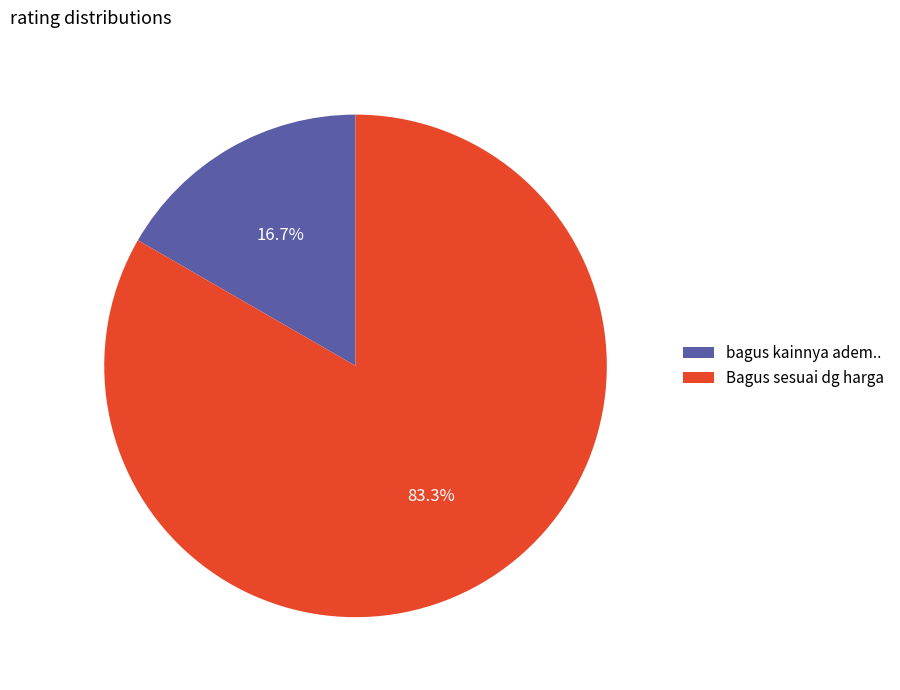

What percentage is the bagus kainnya adem.. slice, to the nearest percent?

17%